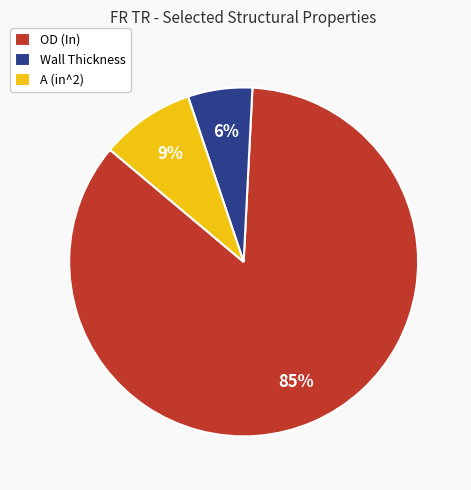

What percentage is the A (in^2) slice, to the nearest percent?

9%